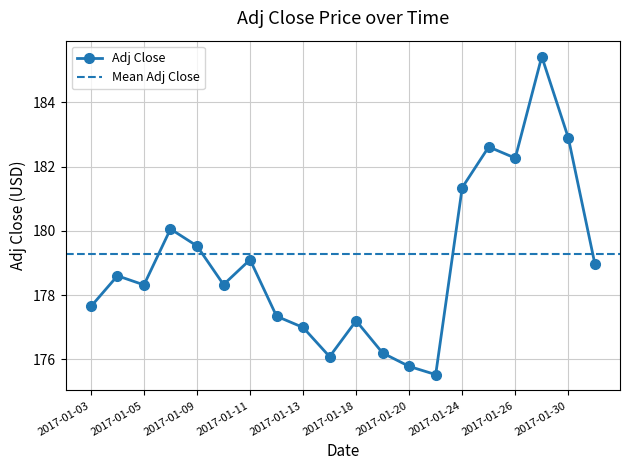

What is the value of the 9th point from the left?

177.0